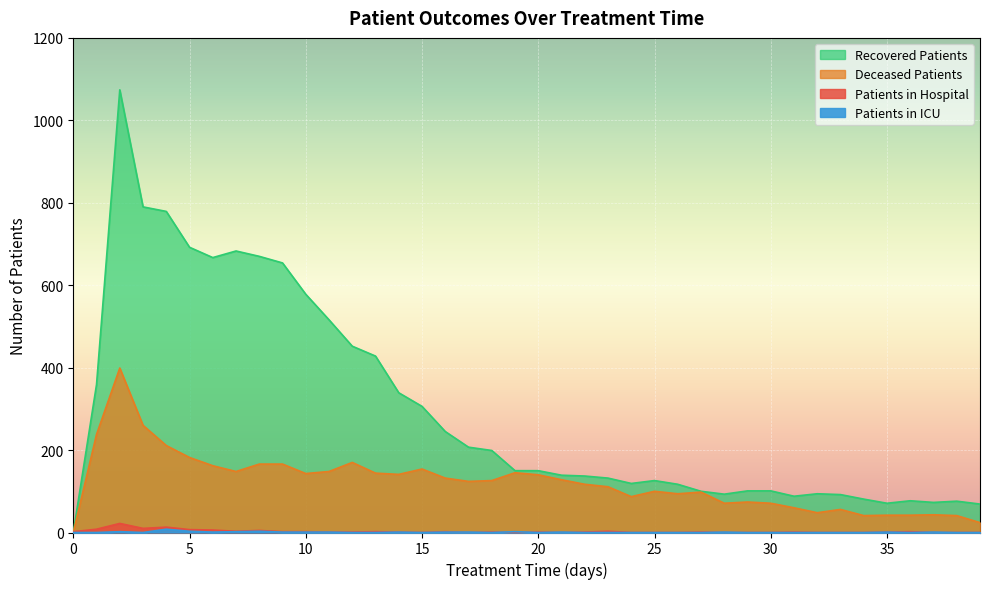

At how many categories does at least one series exceed 640?

8